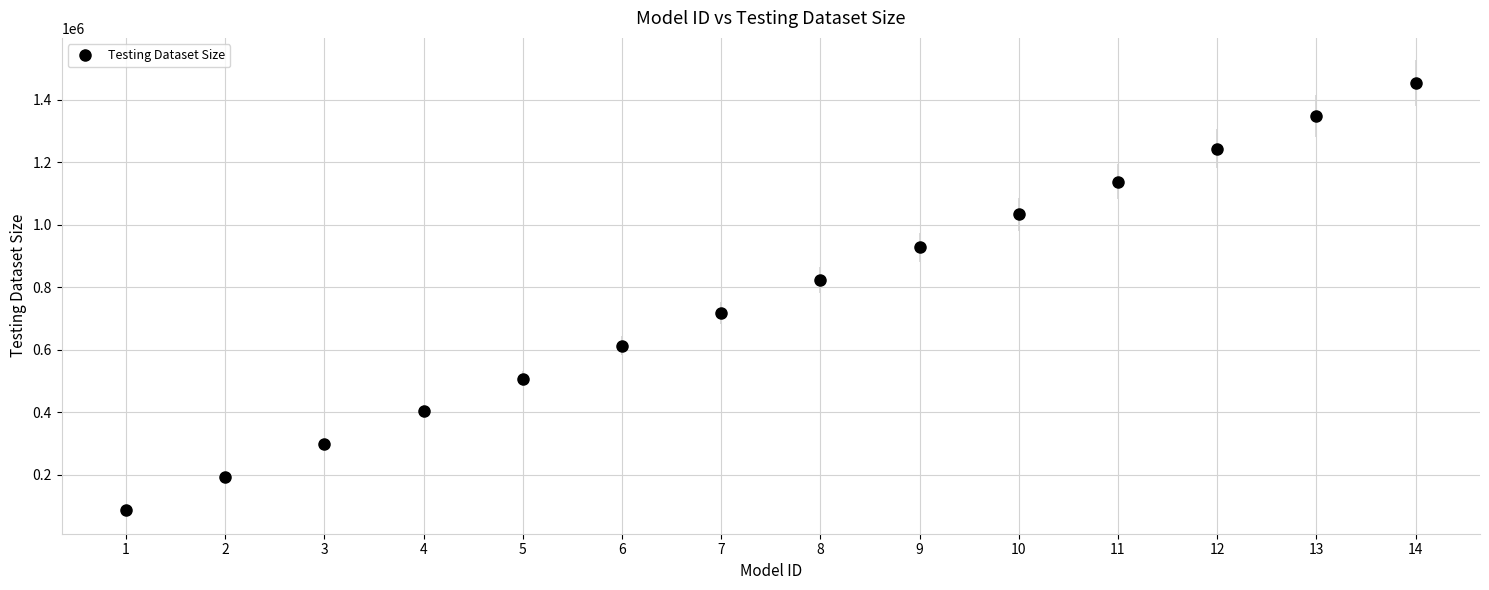

Rank the categories by value from highest to lowest.

14, 13, 12, 11, 10, 9, 8, 7, 6, 5, 4, 3, 2, 1